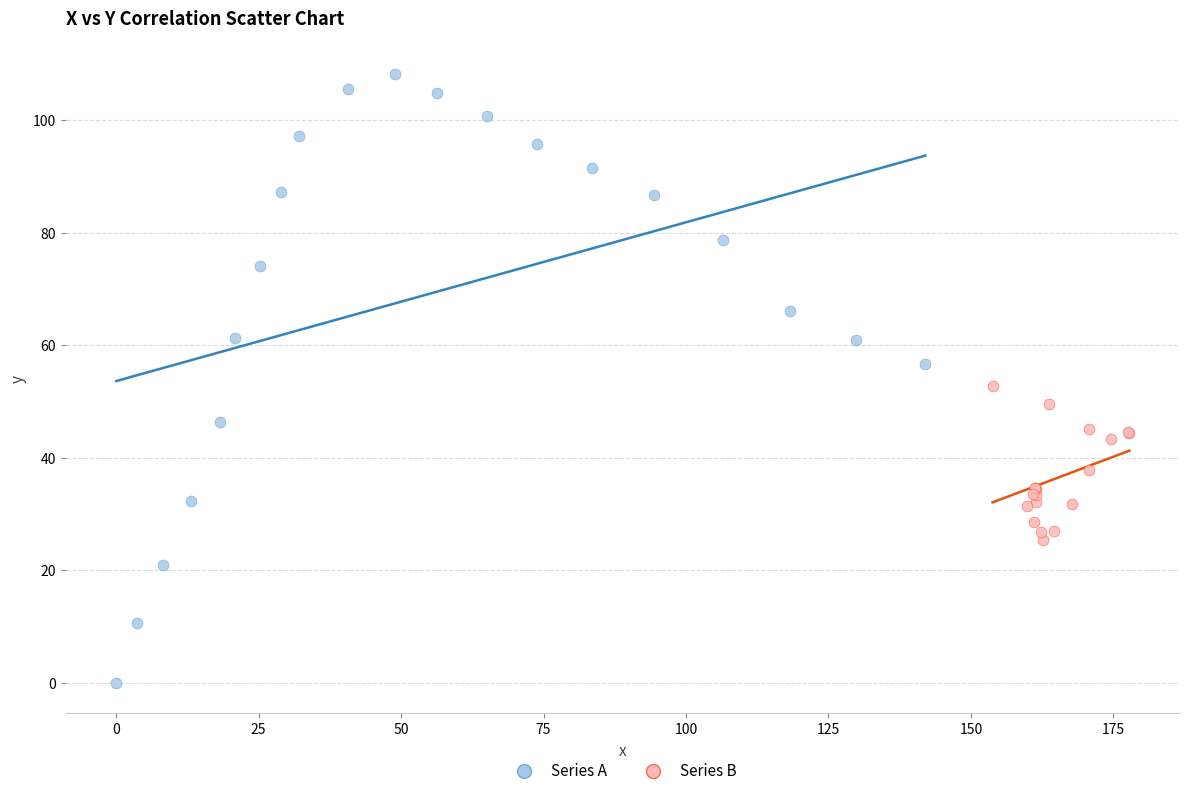

Which series reaches the minimum Y coordinate?

Series A